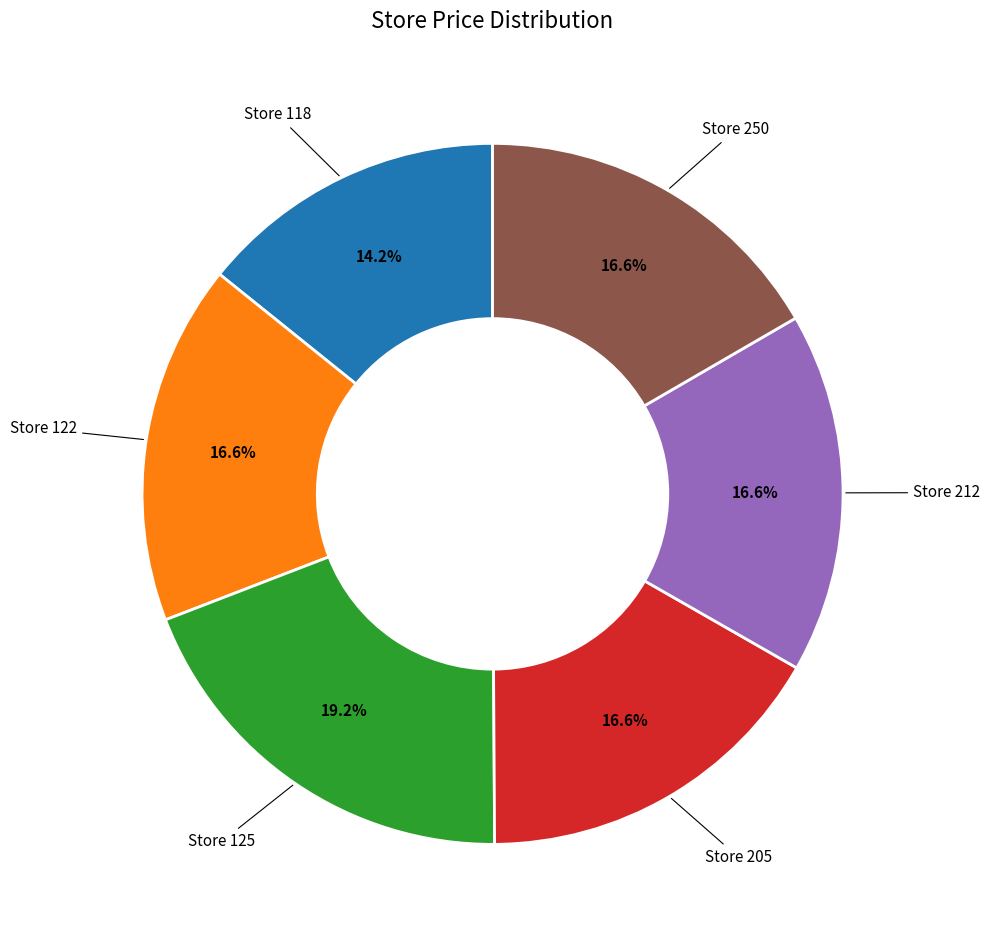

How many slices are in this pie chart?

6